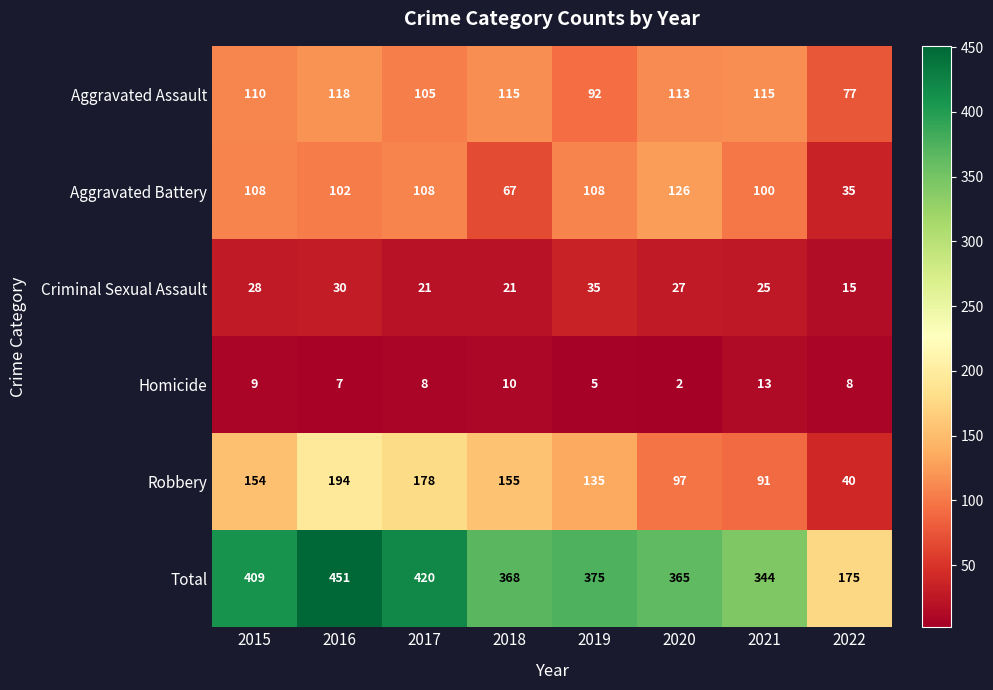

List the series in order of their peak value, highest first.

Total, Robbery, Aggravated Battery, Aggravated Assault, Criminal Sexual Assault, Homicide